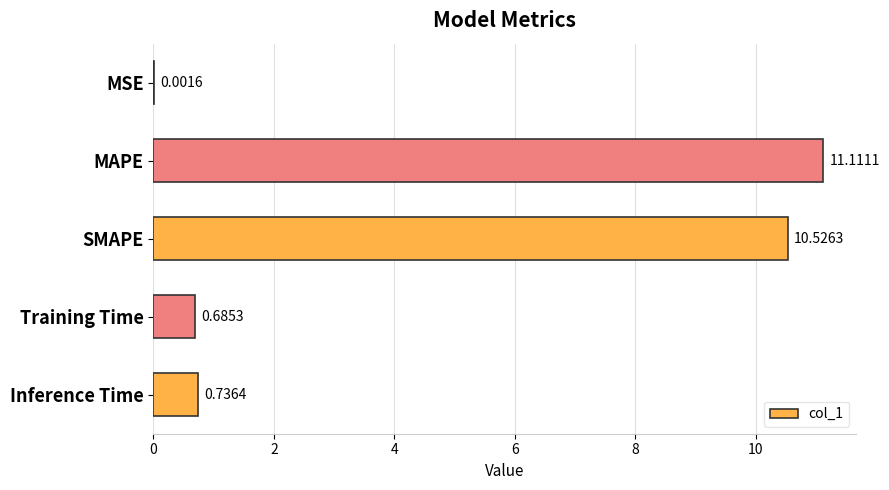

What is the change in value from MAPE to Training Time?

-10.4